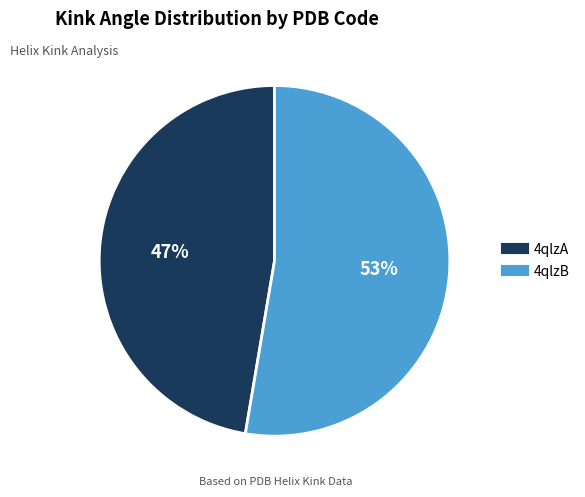

What percentage is the 4qlzA slice, to the nearest percent?

47%